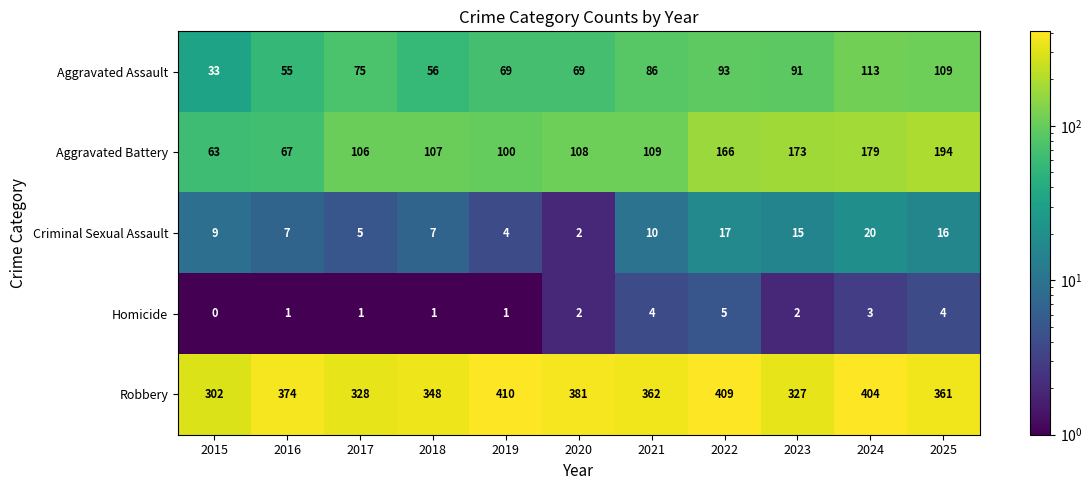

The value of Homicide at 2024 is 2. True or false?

False